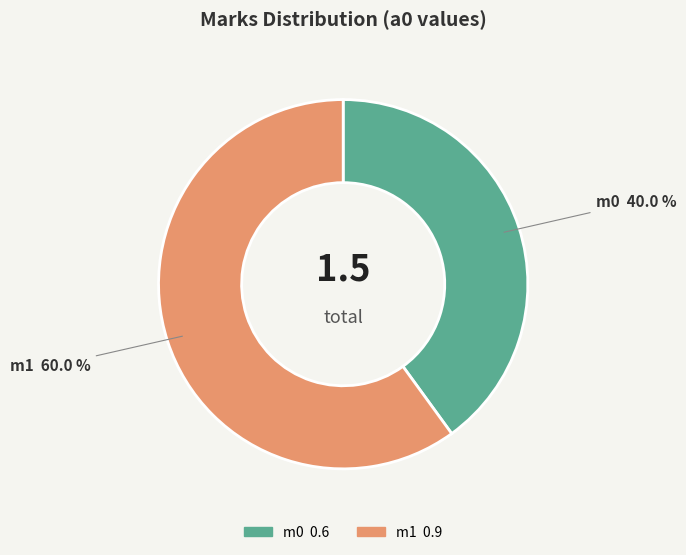

To the nearest percent, what is the difference between the m0 and m1 slice percentages?

20%